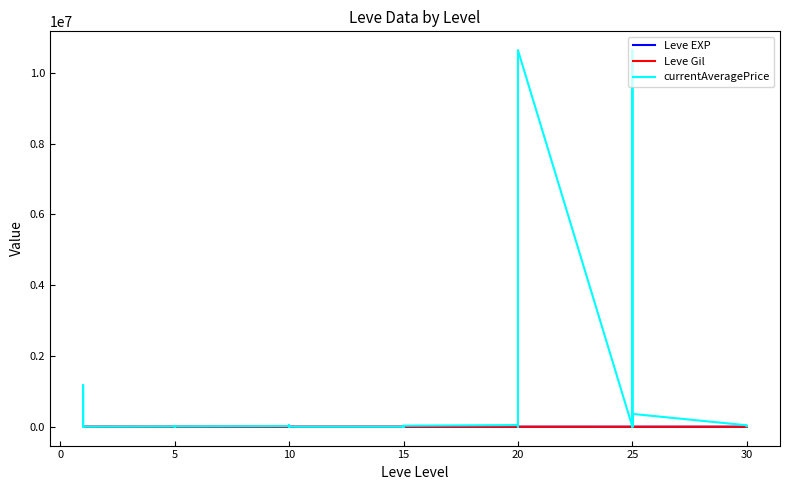

How many data points in currentAveragePrice are above 8431?

19